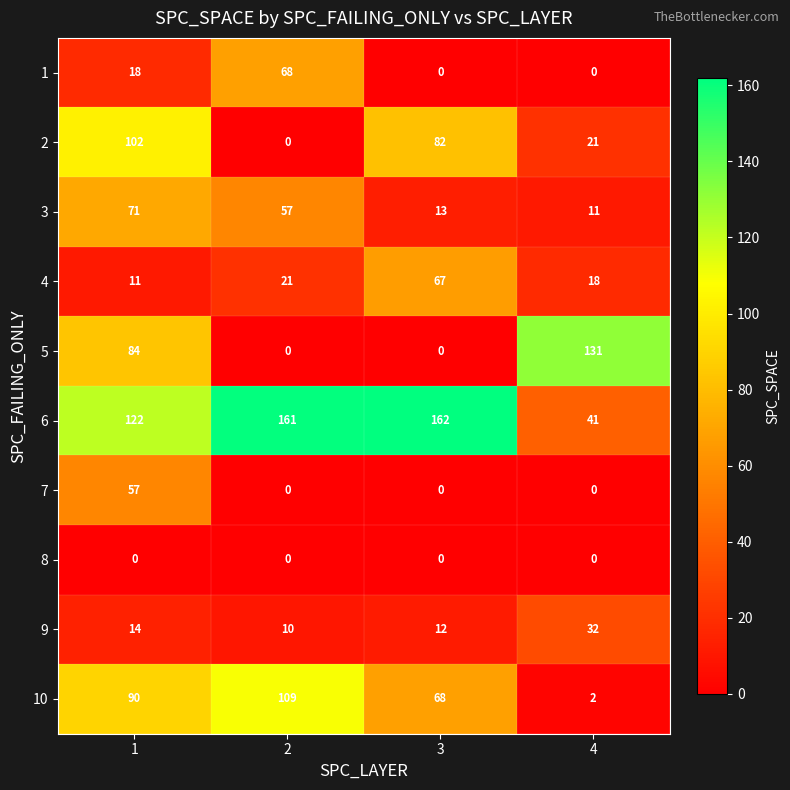

What is the difference between the maximum and minimum values in the 10 series?

107